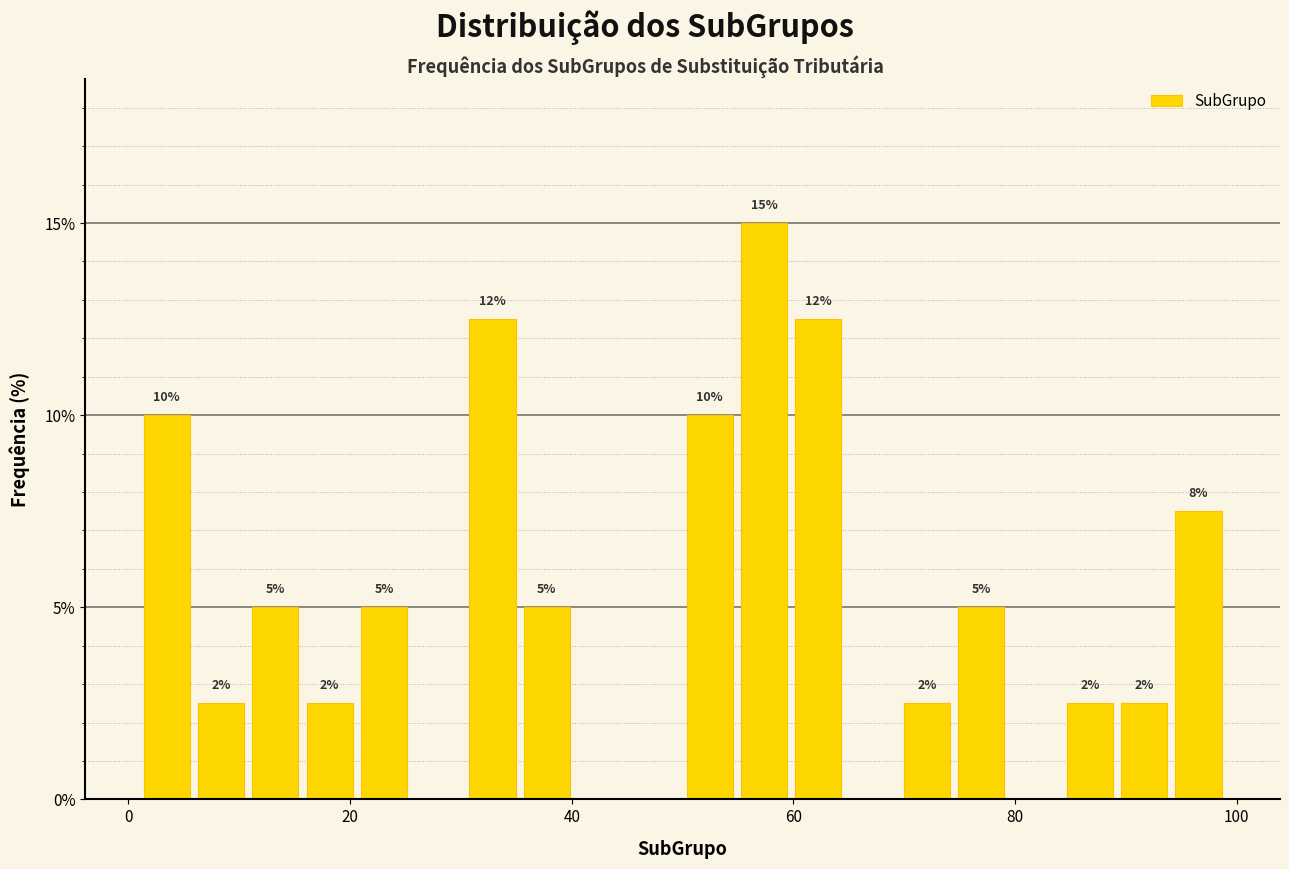

Around what value on the x-axis is the tallest bar? Give the approximate position of its centre, as read against the axis.

58